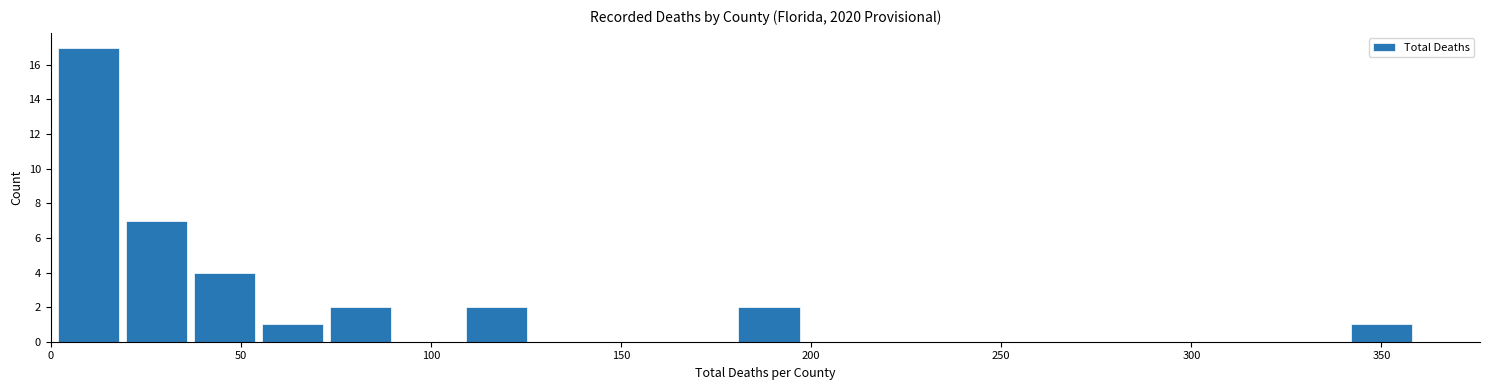

Around what value on the x-axis is the tallest bar? Give the approximate position of its centre, as read against the axis.

10